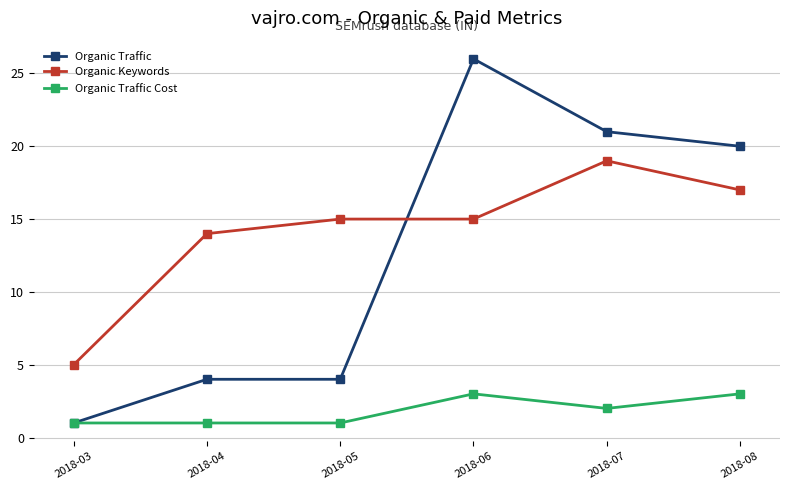

Which category has the lowest value in the Organic Keywords series?

2018-03